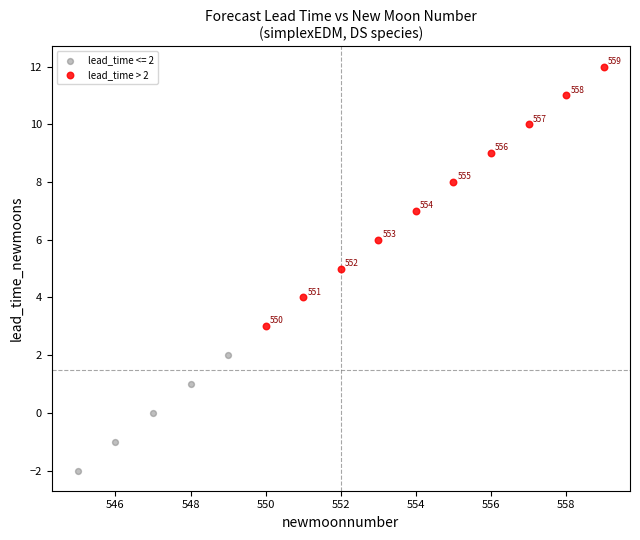

Which series contains the lowest Y value?

lead_time <= 2